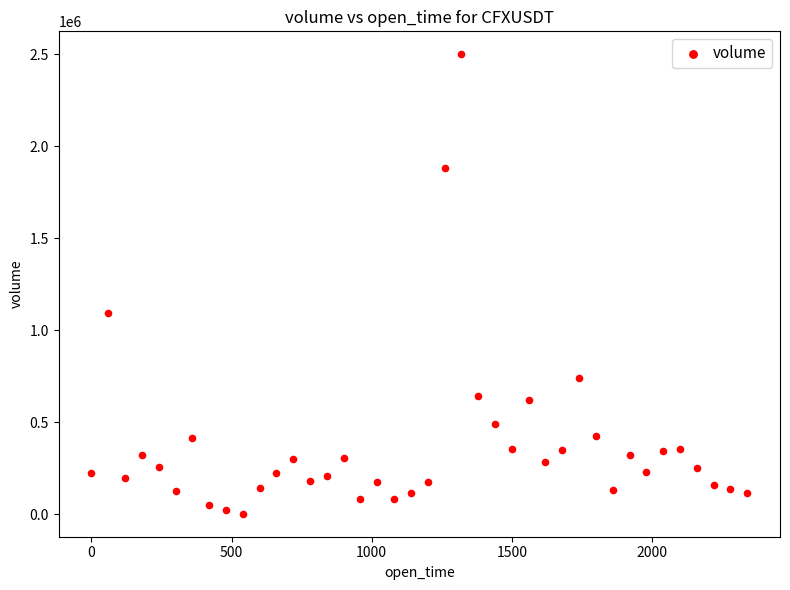

What Y value in the scatter plot is closest to 1251828?

1094935